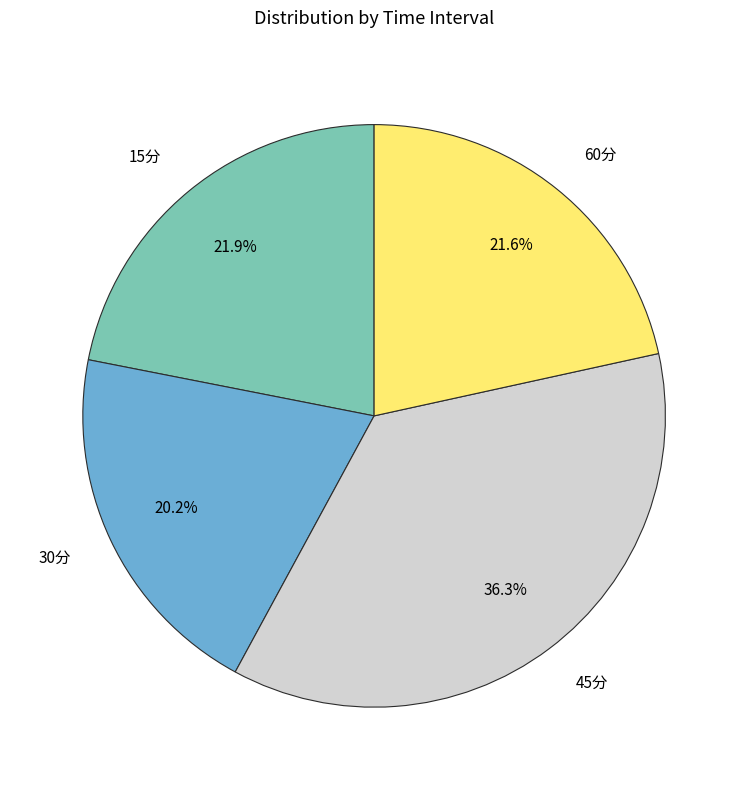

Combined, do 60分 and 30分 account for over 50%?

No